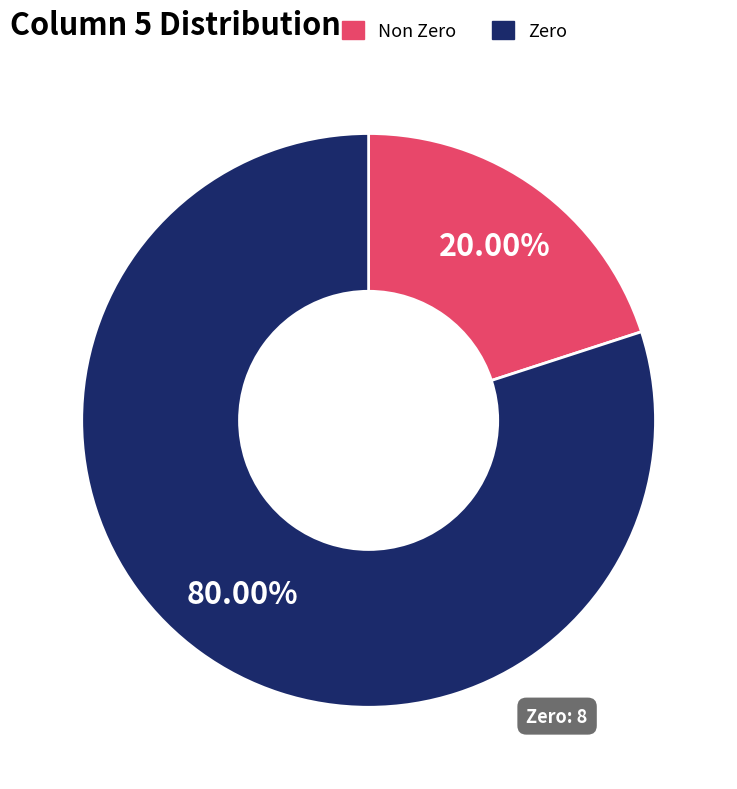

Does any single category account for the majority?

Yes